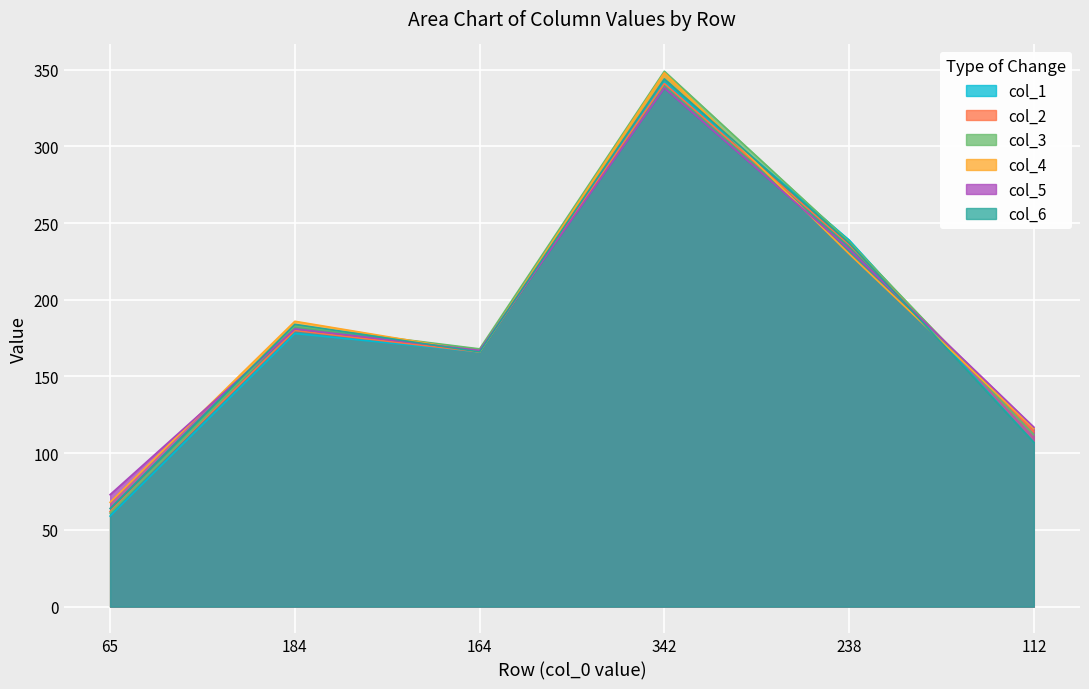

Which series changed the most between 342 and 238?

col_4